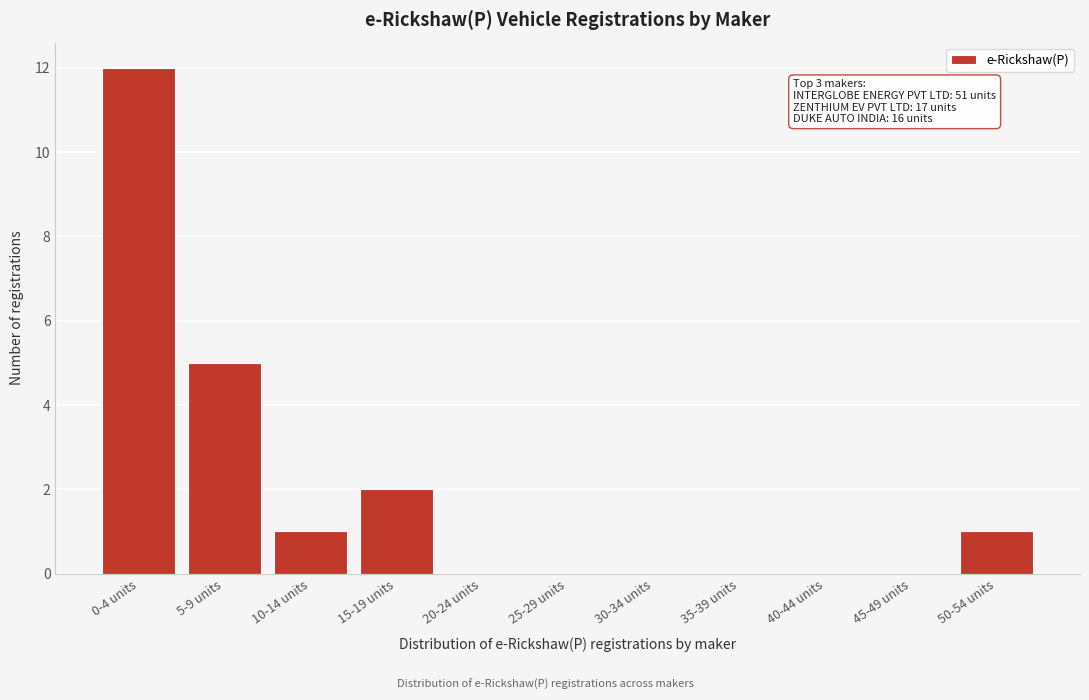

Reading left to right, transcribe all the data shown in this chart.

0-4 units=12	5-9 units=5	10-14 units=1	15-19 units=2	20-24 units=0	25-29 units=0	30-34 units=0	35-39 units=0	40-44 units=0	45-49 units=0	50-54 units=1